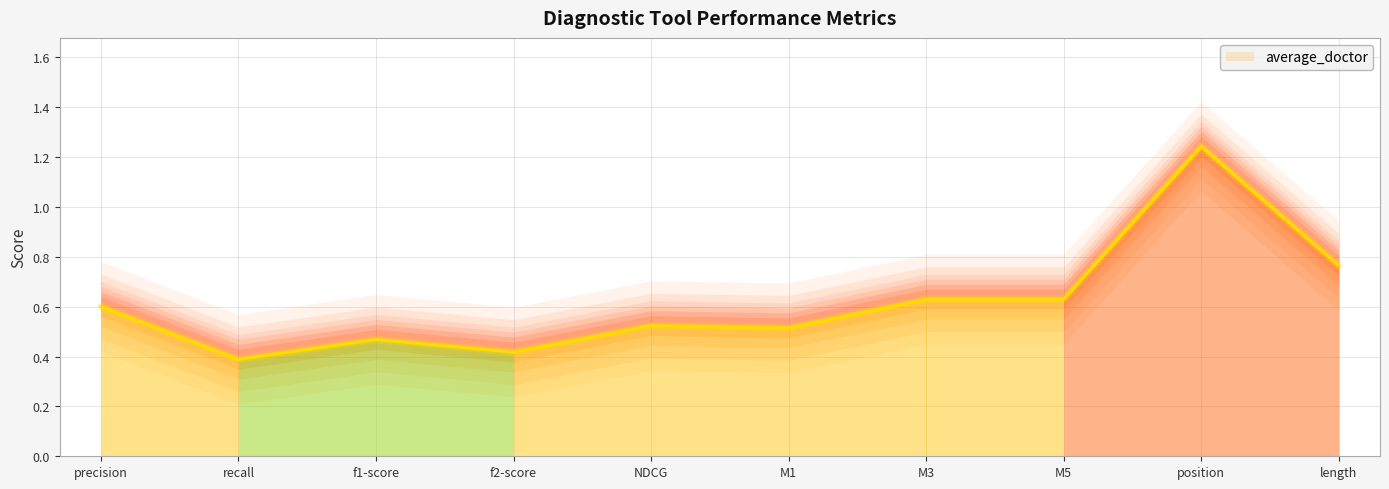

What is the minimum value shown in the chart?

0.4